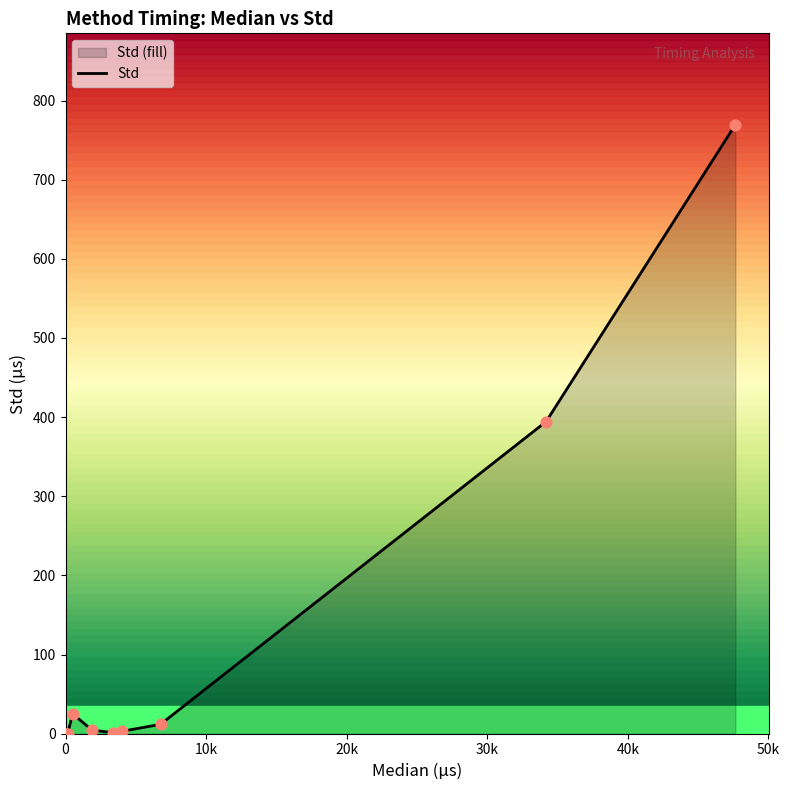

What is the greatest value displayed?

769.5